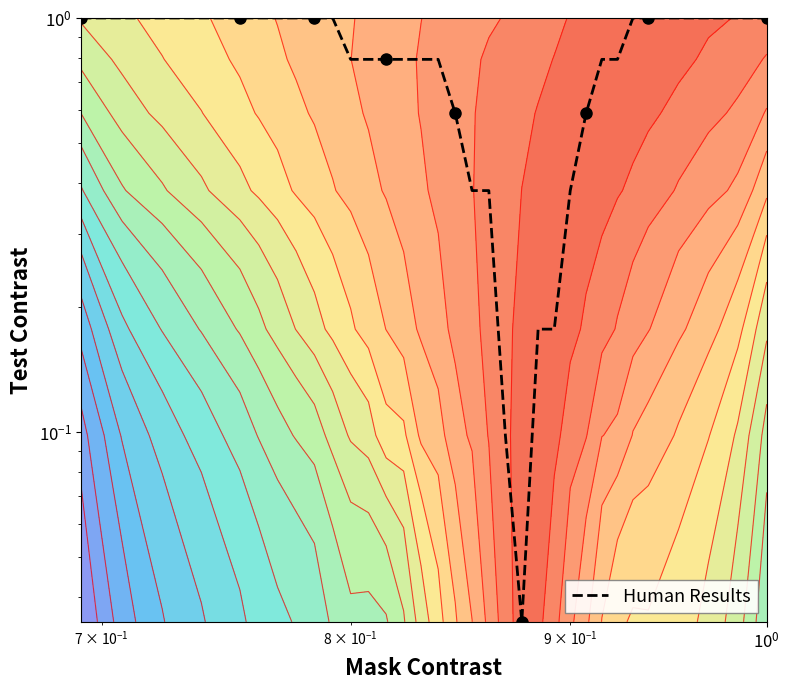

What is the average value?

0.8